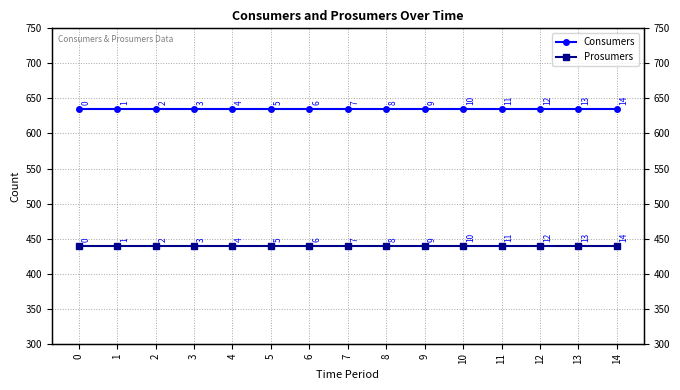

True or false: Consumers has a value of 635 at 6.

True